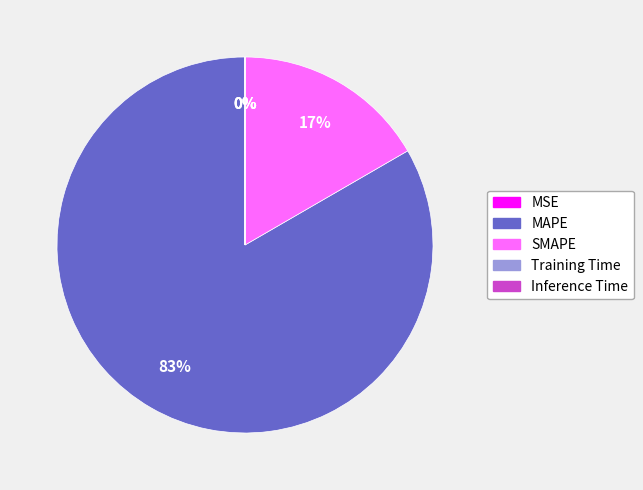

What percentage is the SMAPE slice, to the nearest percent?

17%